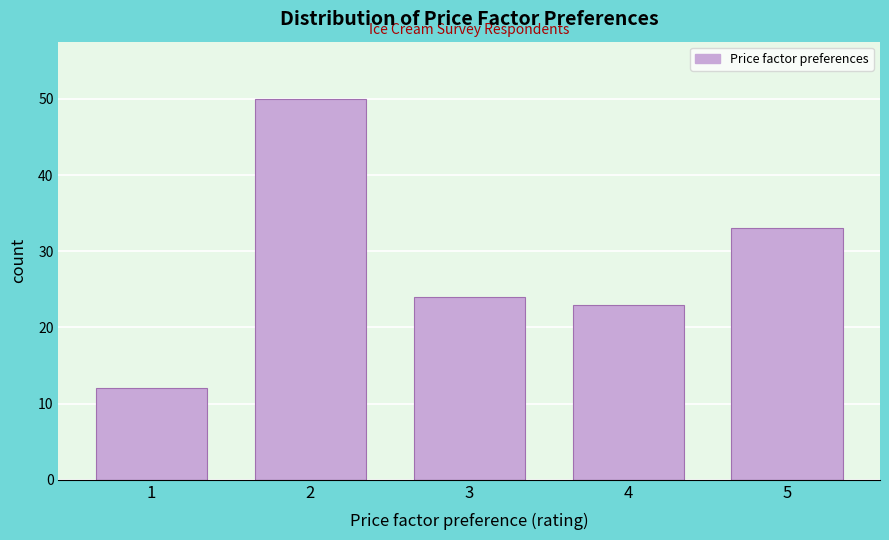

Reading left to right, list all the values displayed in this chart.

12	50	24	23	33